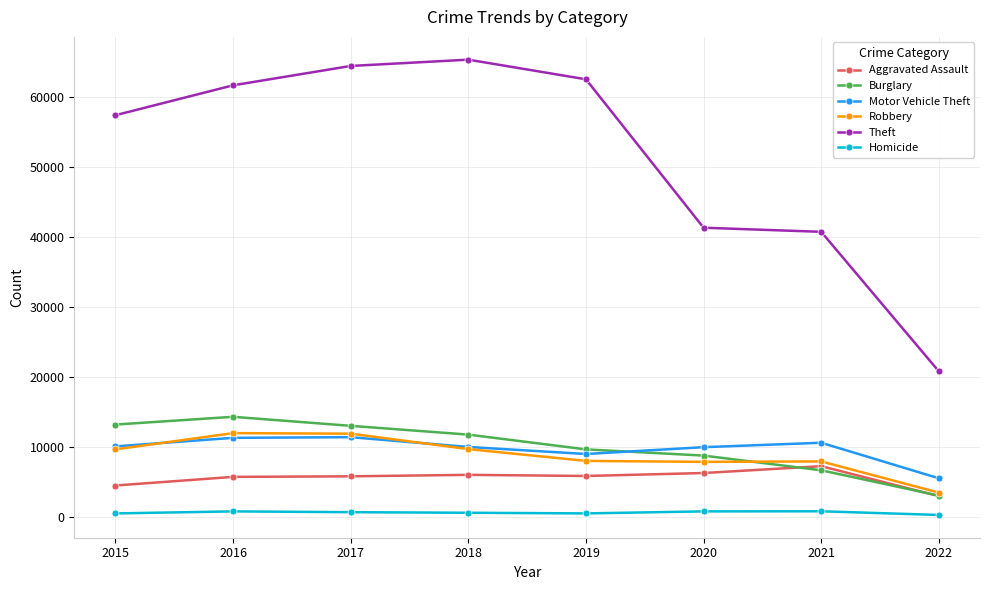

What is the sum of the Motor Vehicle Theft values at 2015 and 2018?

20051